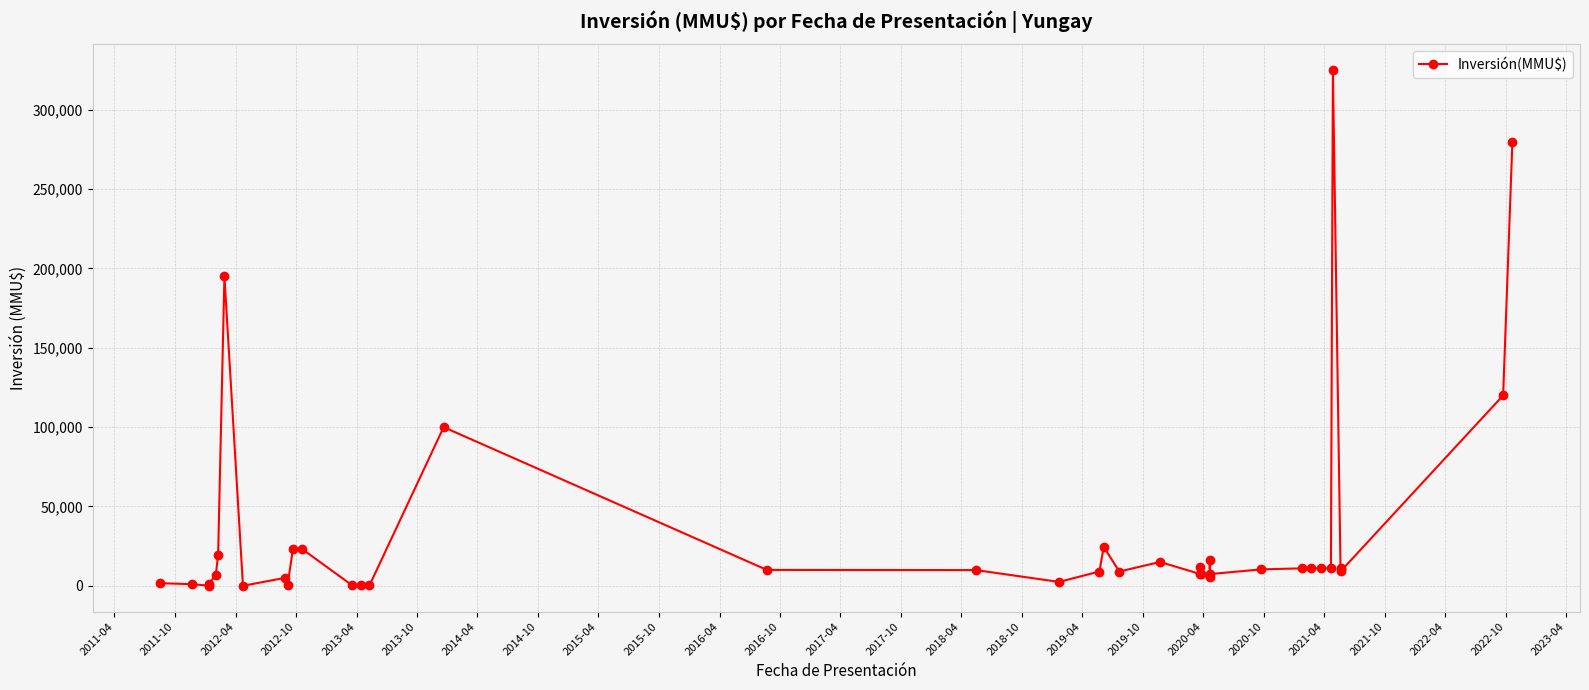

How many points are lower than both their immediate neighbors (excluding endpoints)?

9